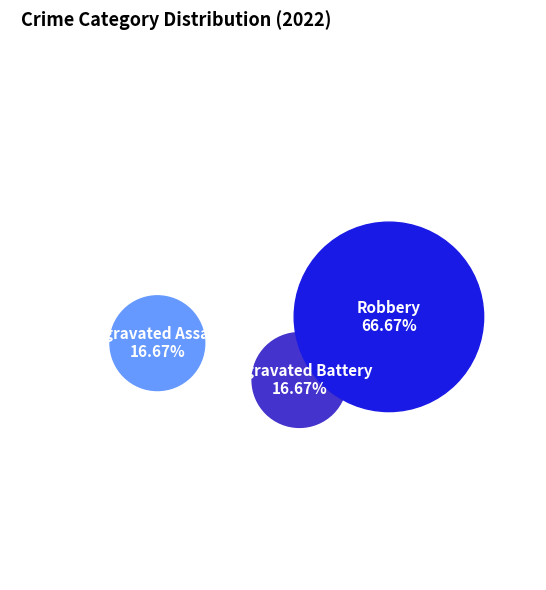

Count the number of slices in the pie.

3